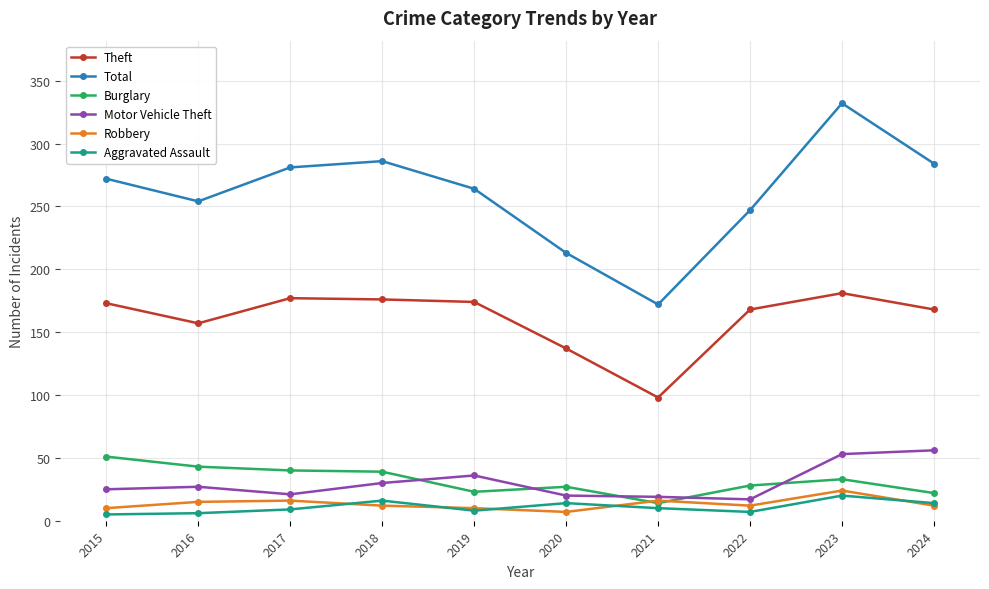

What is the value of the Total point at the 3rd from the left?

281